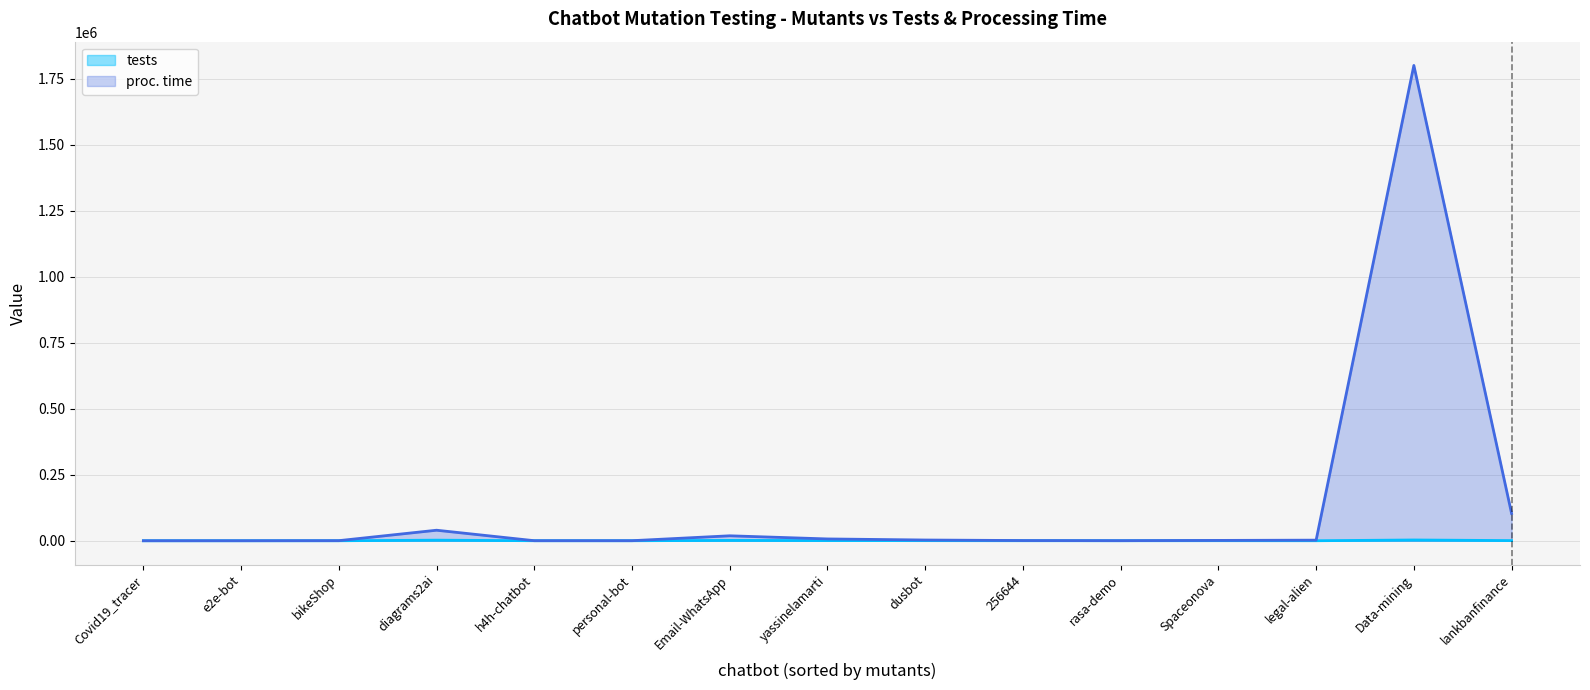

Which series has the widest spread of values?

proc. time